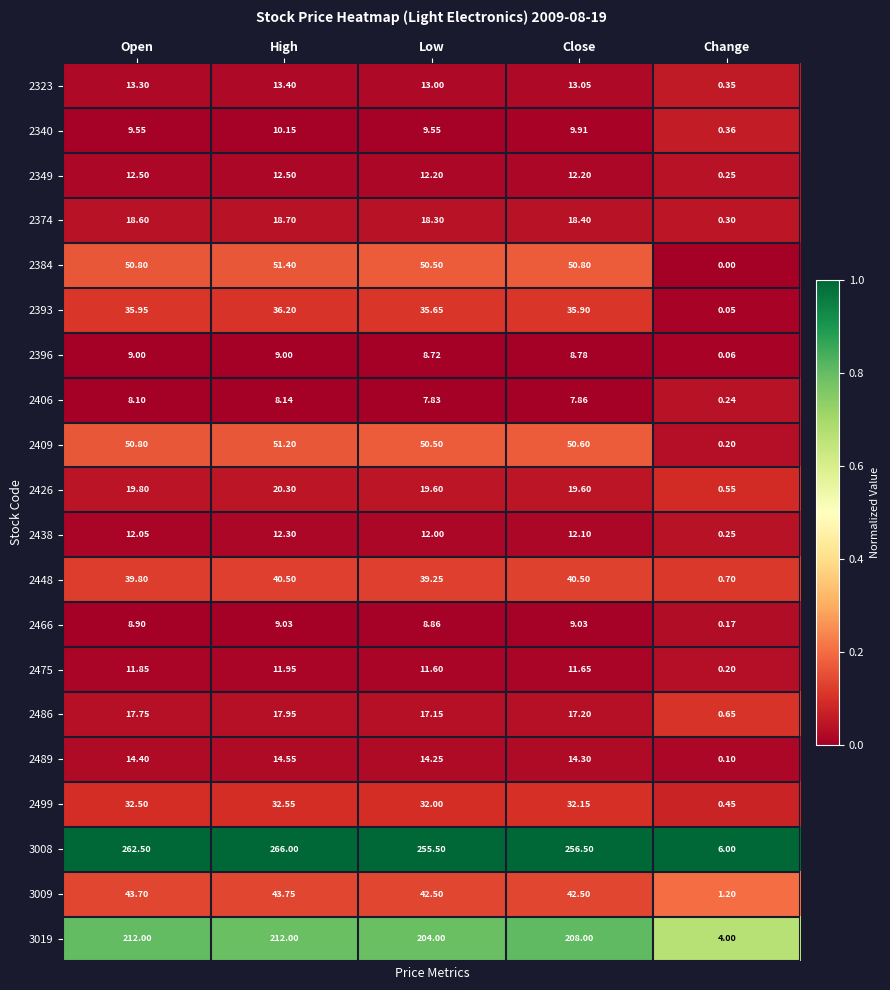

Is the value of 2393 at High greater than the value of 3008 at Close?

No